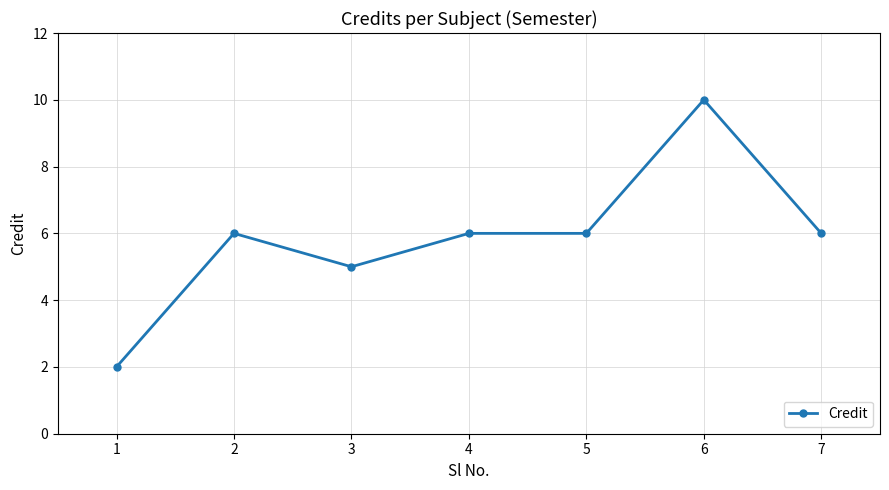

The value at 4 is 8. True or false?

False